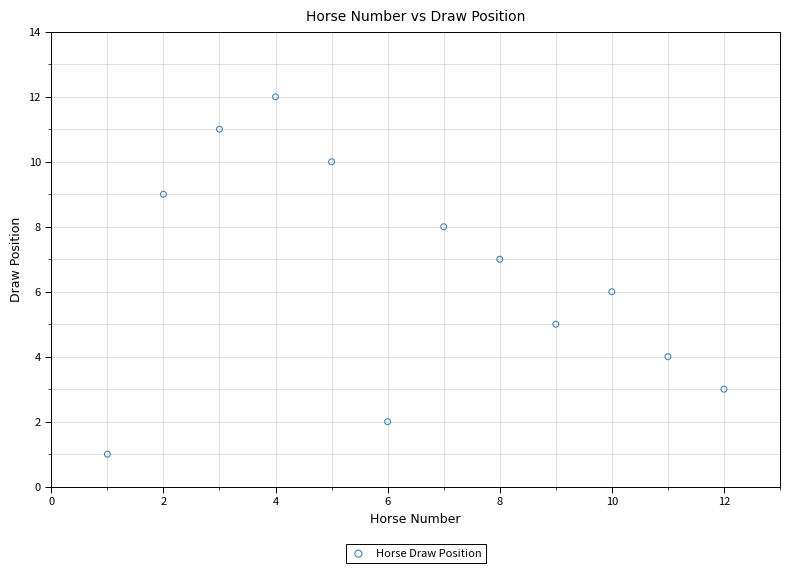

What is the range of X values (max minus min)?

11